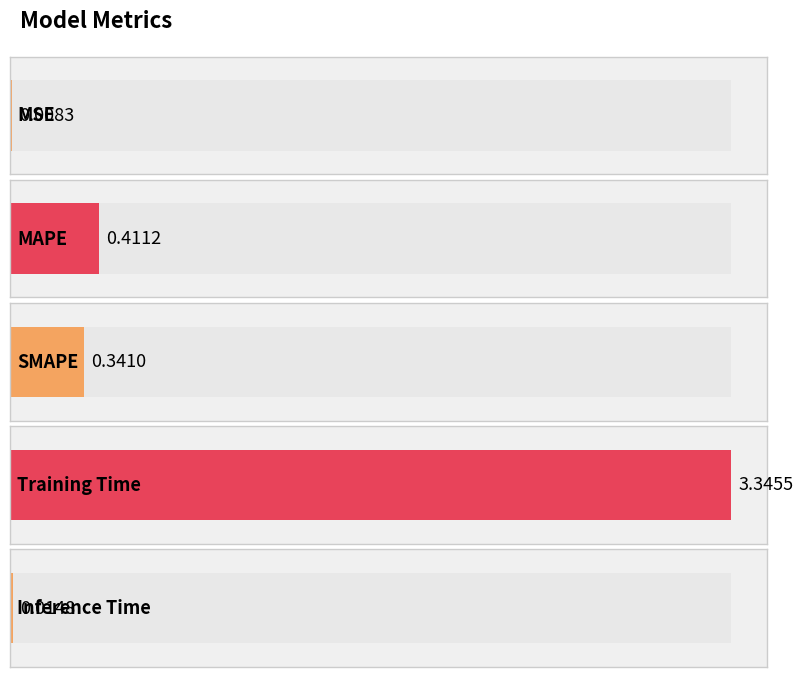

Reading left to right, extract all data points from this chart.

0.0	0.4	0.3	3.3	0.0